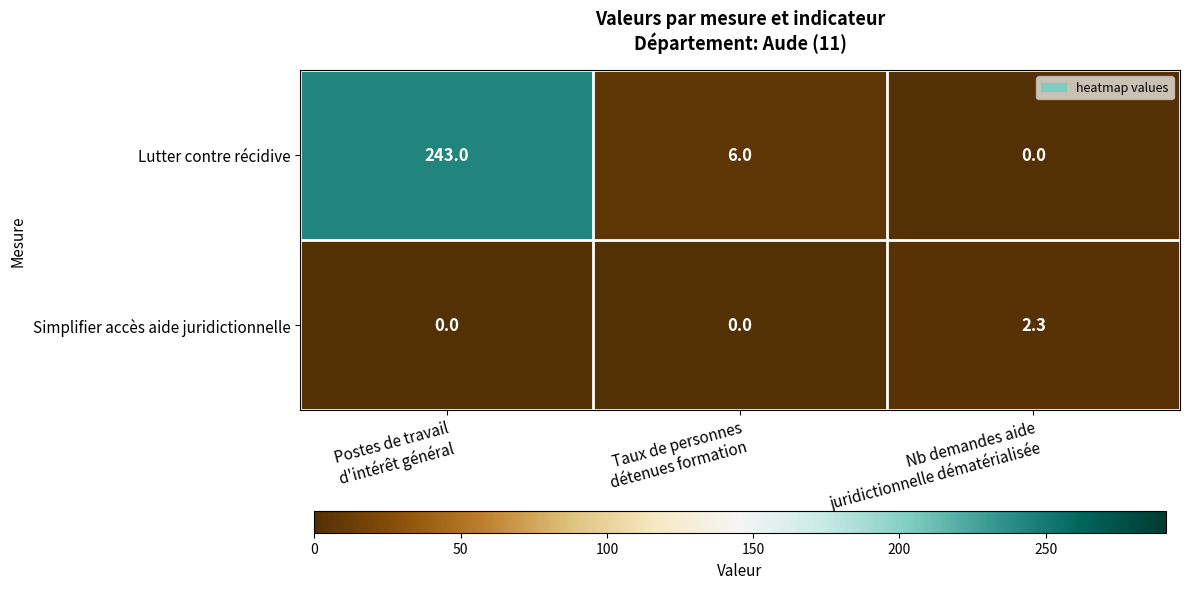

What is the maximum value shown in the chart?

243.0